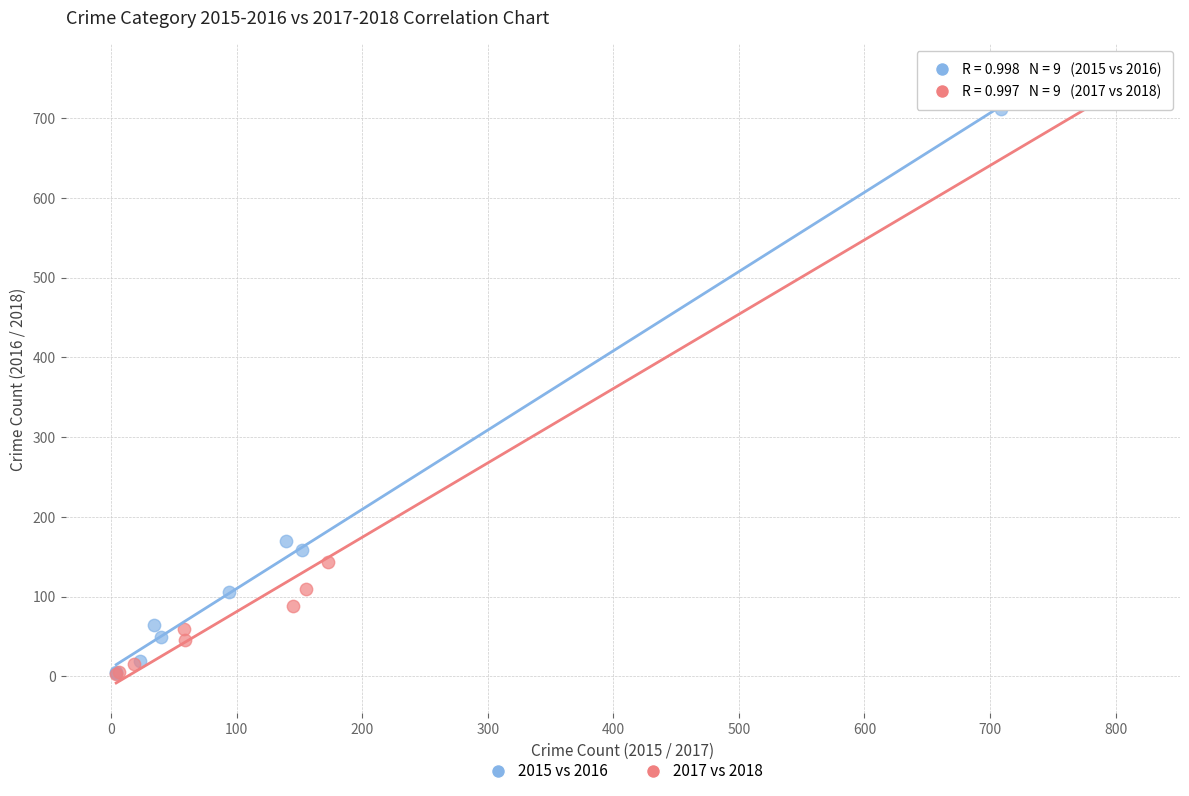

What are all the series names shown in the legend?

2015 vs 2016, 2017 vs 2018